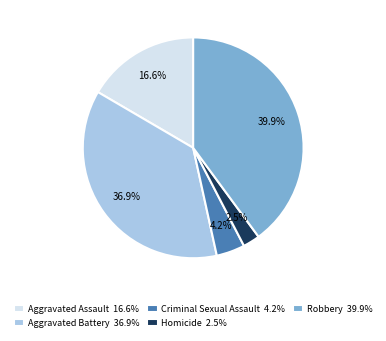

Does Robbery represent more than half of the total?

No